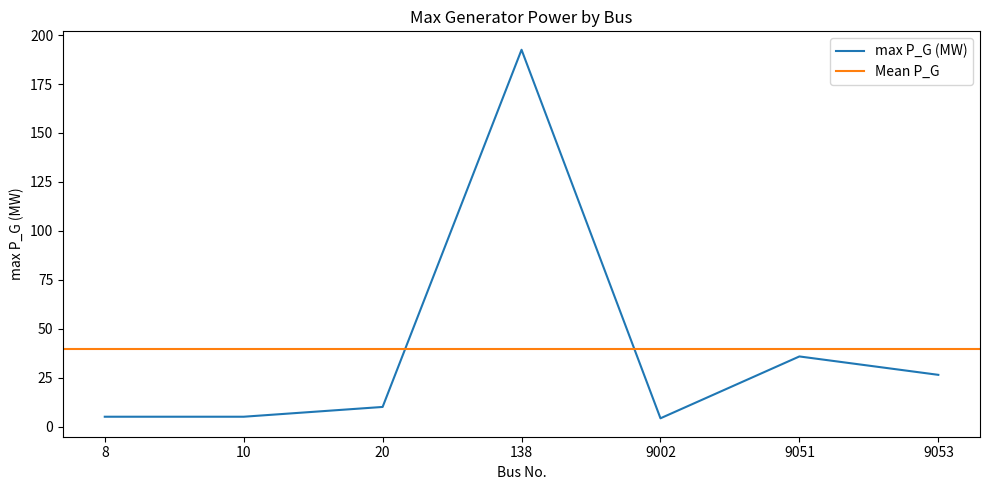

What is the sum of all values?

278.9